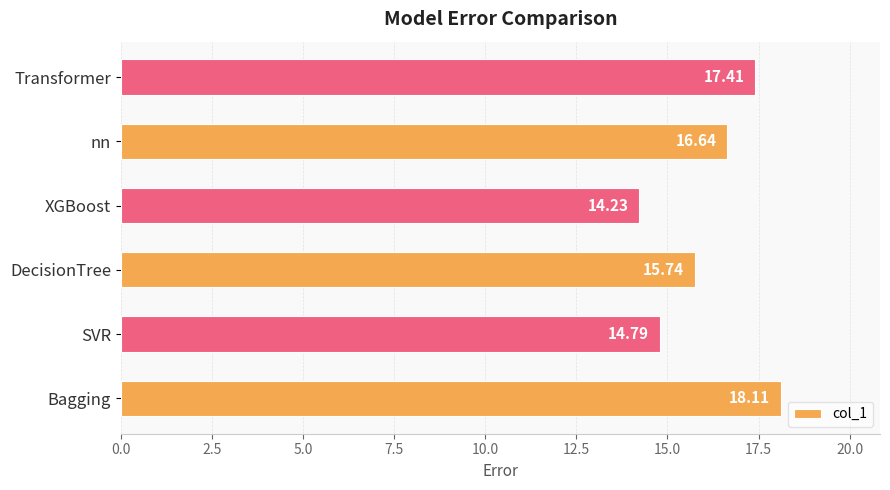

Rank the categories by value from lowest to highest.

XGBoost, SVR, DecisionTree, nn, Transformer, Bagging